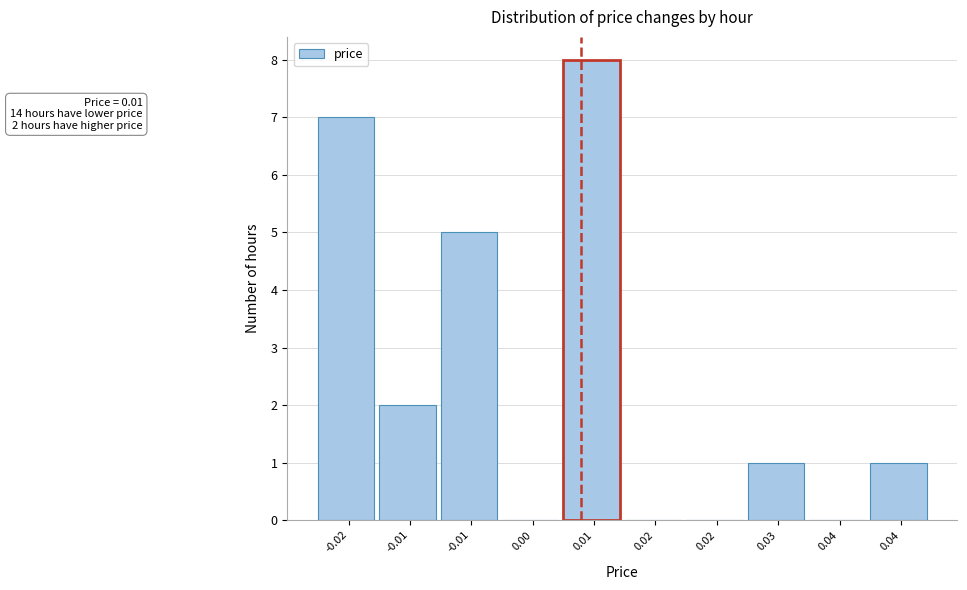

How many distinct data groups are displayed?

1